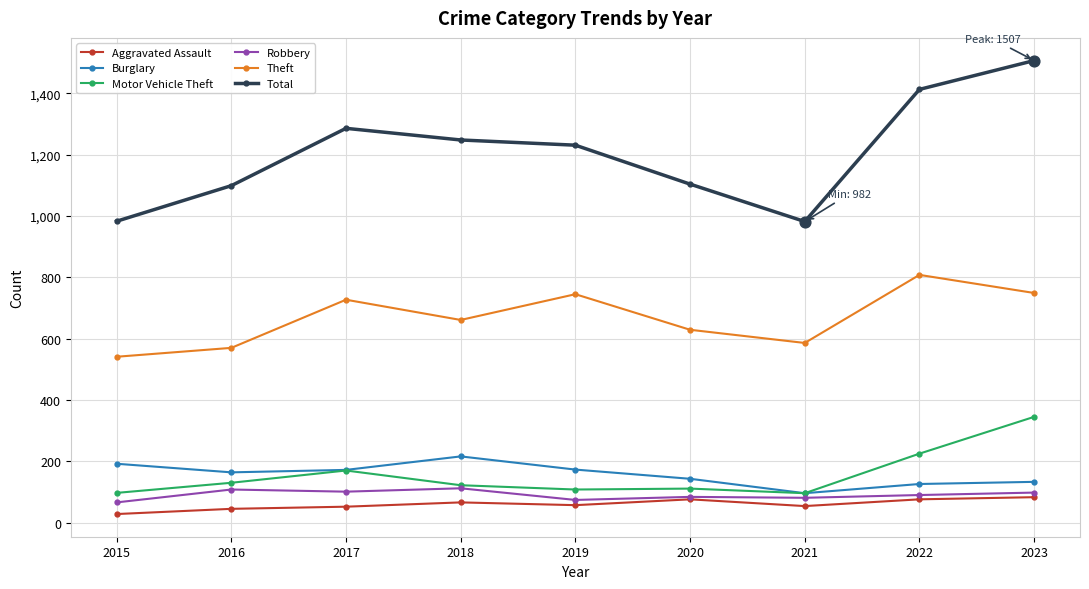

What is the spread (max minus min) of values at 2017?

1234